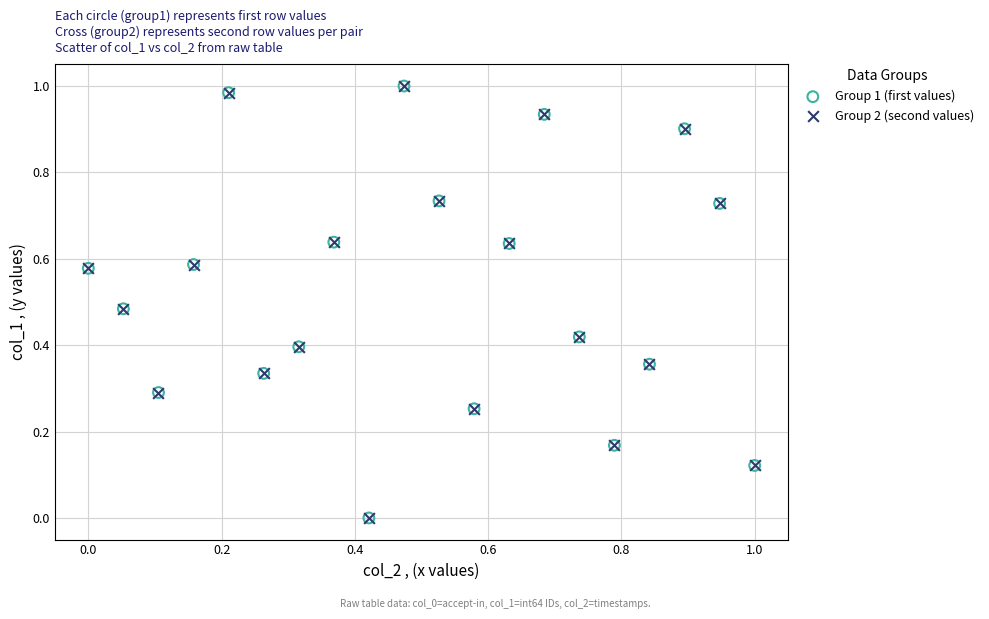

What are all the series names shown in the legend?

Group 1 (first values), Group 2 (second values)